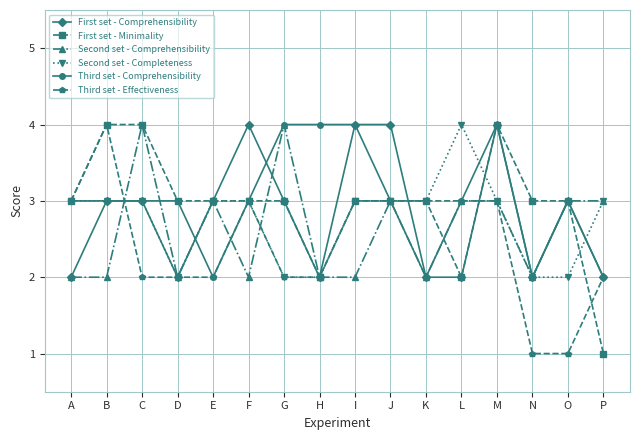

Which series has the largest total across all categories?

Third set - Comprehensibility